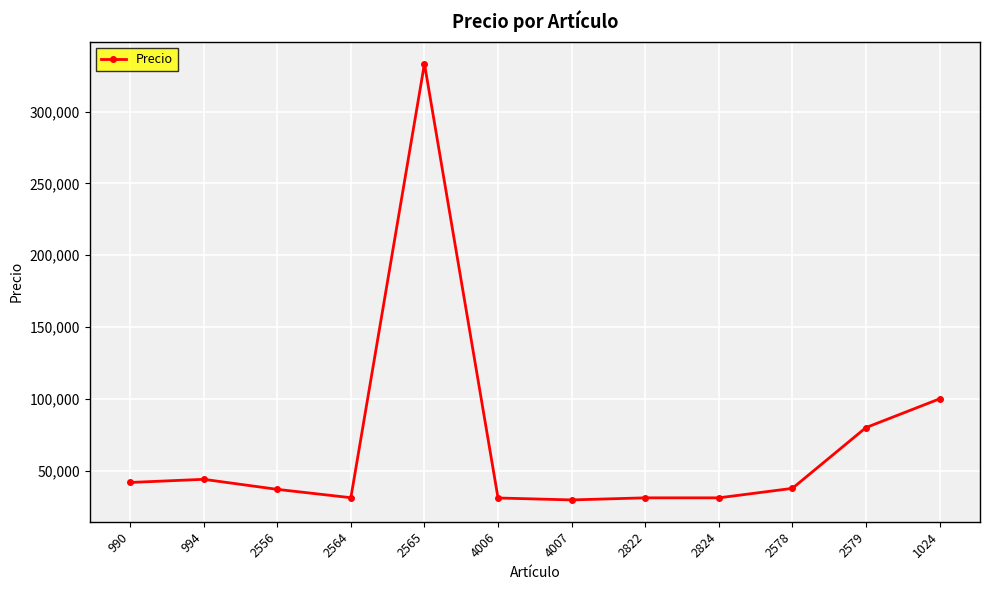

Where is the first local minimum?

2564